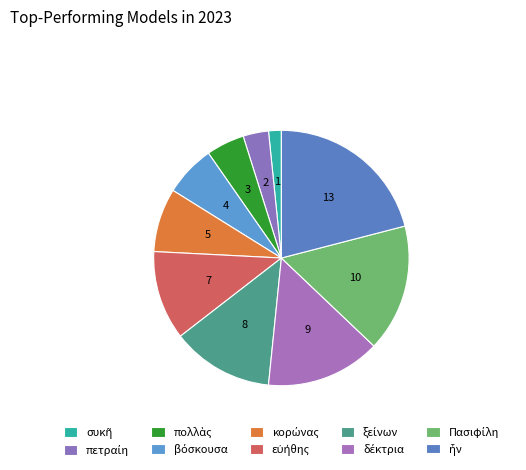

To the nearest percent, what portion does Πασιφίλη represent?

16%